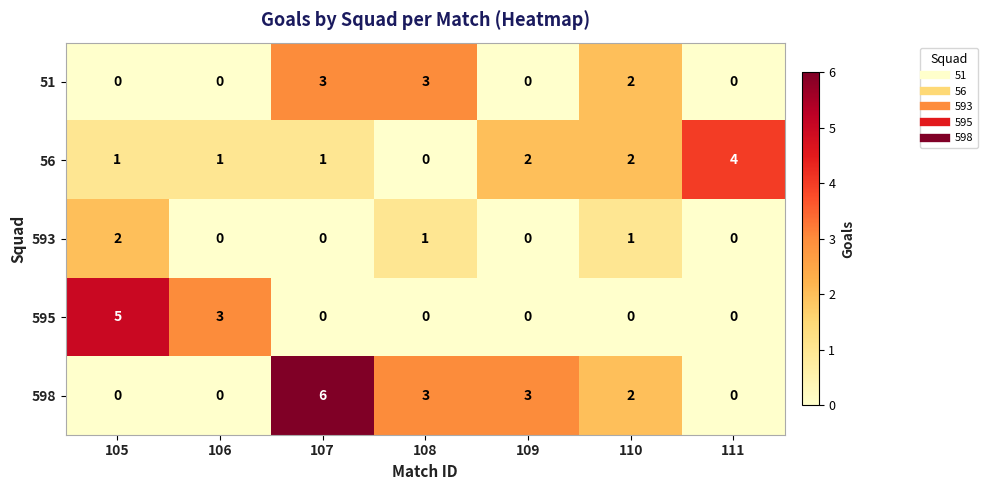

What is the difference between the 598 values at 107 and 110?

4